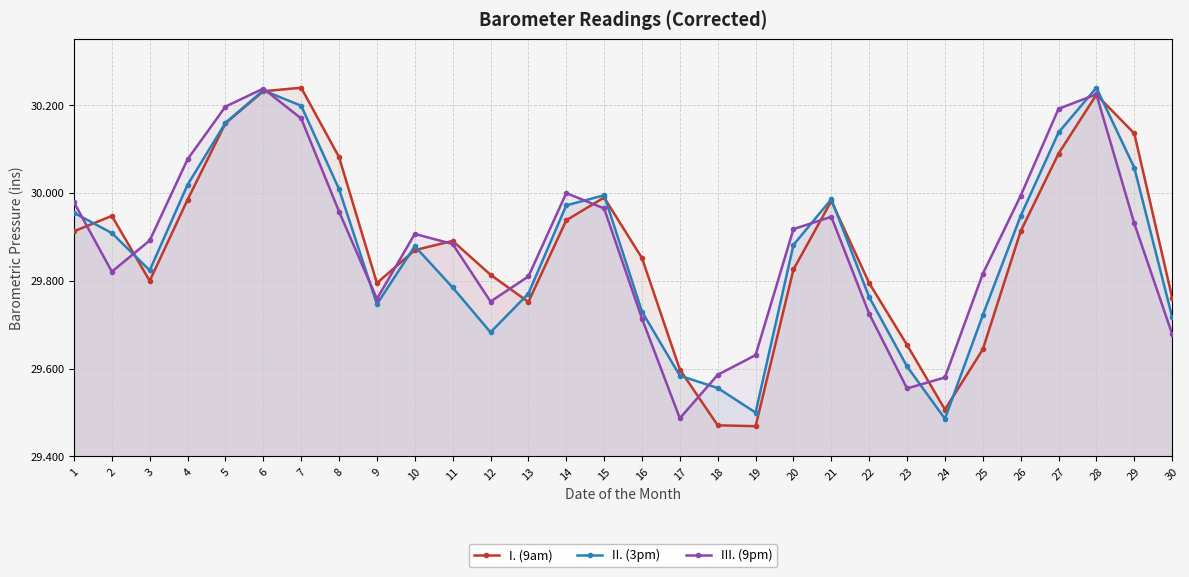

True or false: III. (9pm) and II. (3pm) intersect in this chart.

True